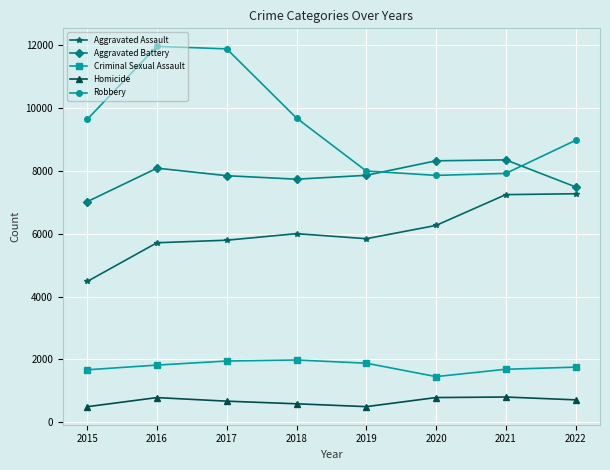

What is the sum of all Aggravated Assault values?

48603